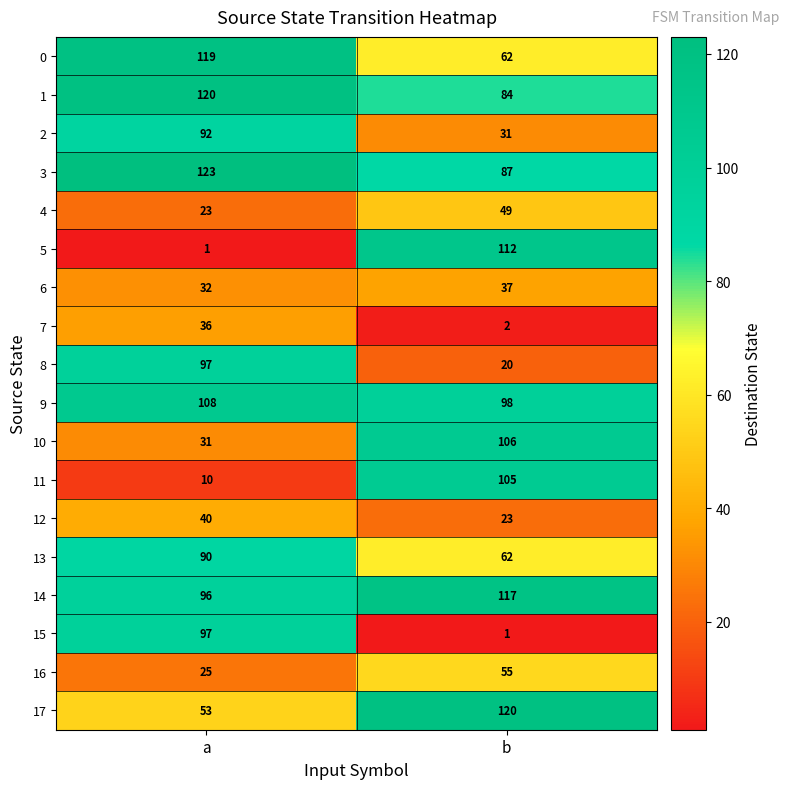

What is the maximum value for 6?

37